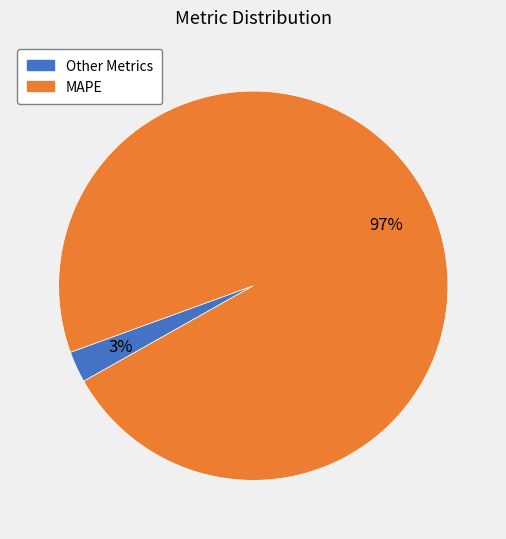

Count the number of slices in the pie.

2